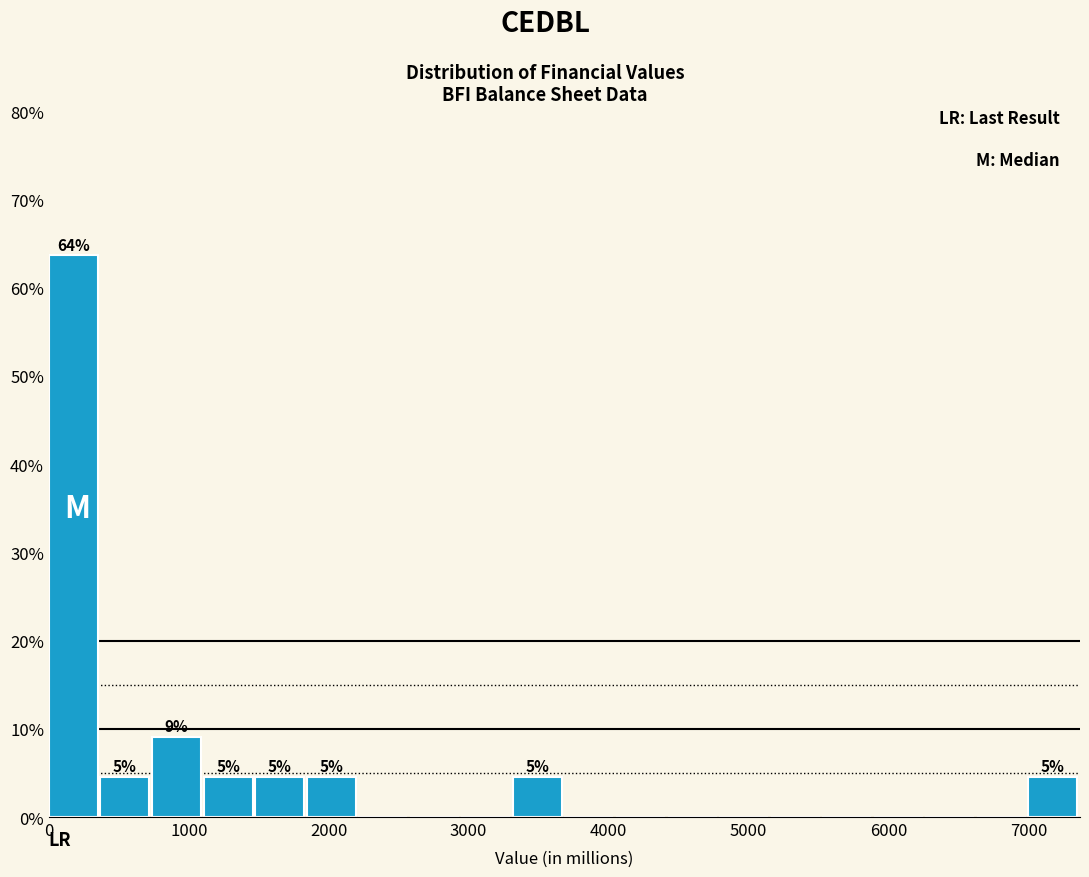

Read against the x-axis, roughly where is the centre of the tallest bar?

200